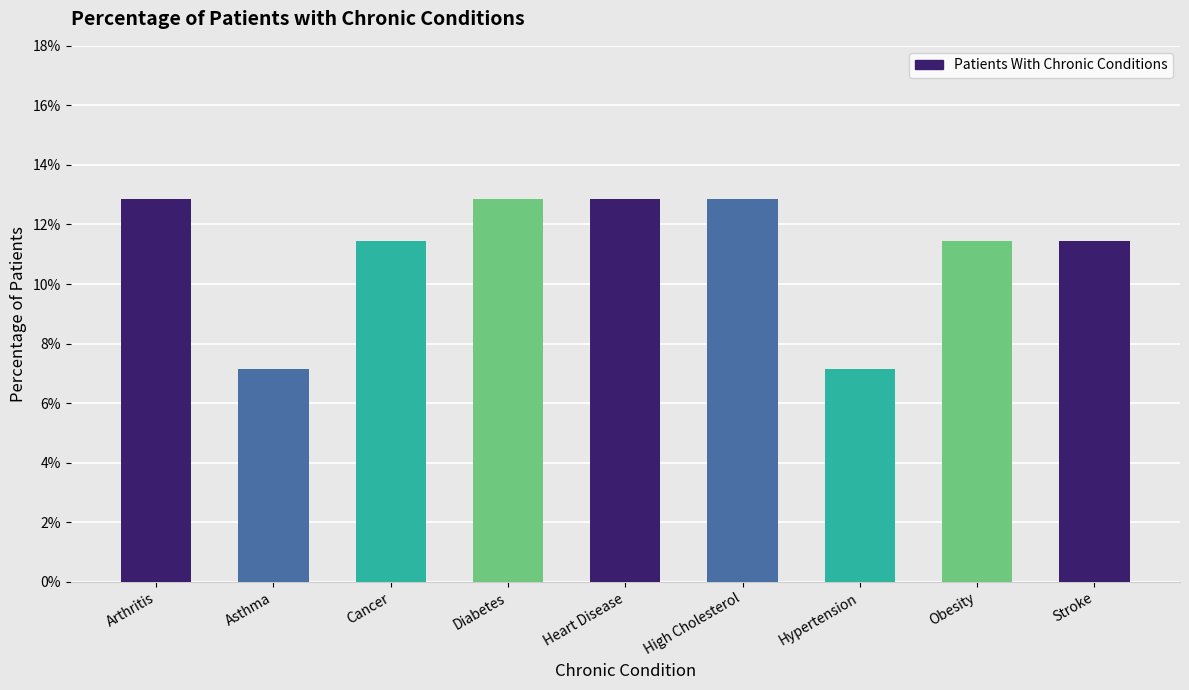

What is the difference between the maximum and minimum values?

0.1